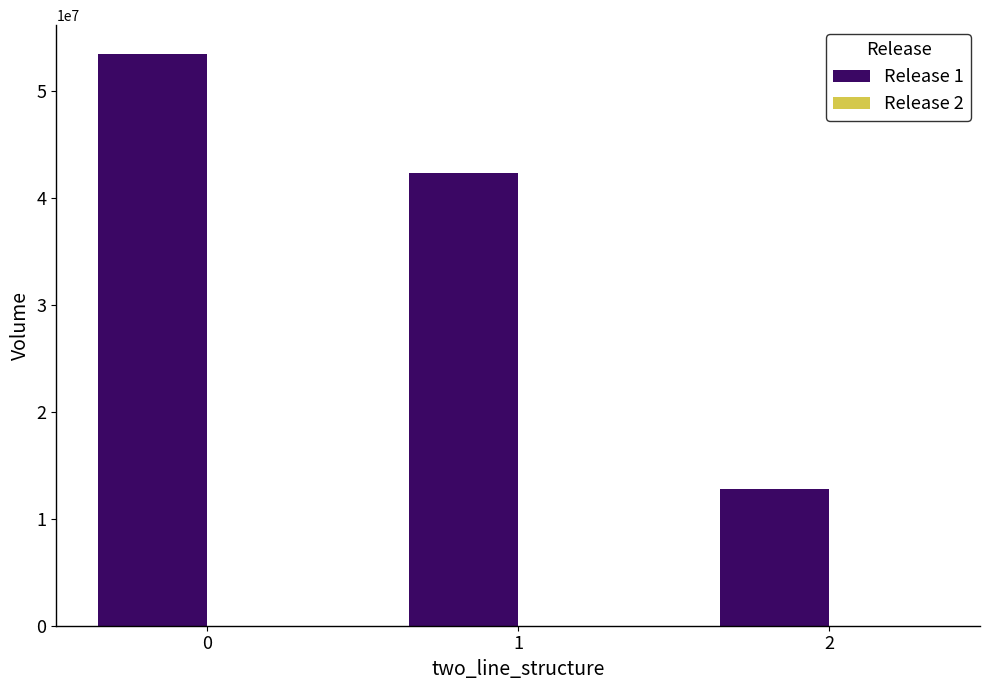

How many bars are there in total?

3